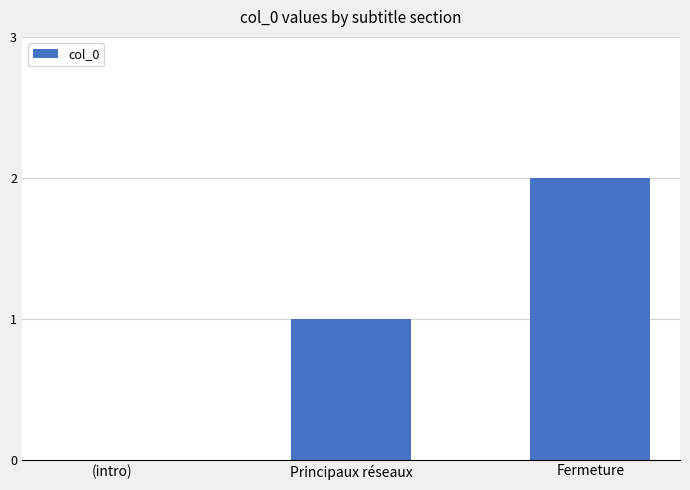

What is the ratio of the value at Principaux réseaux to the value at Fermeture?

0.5